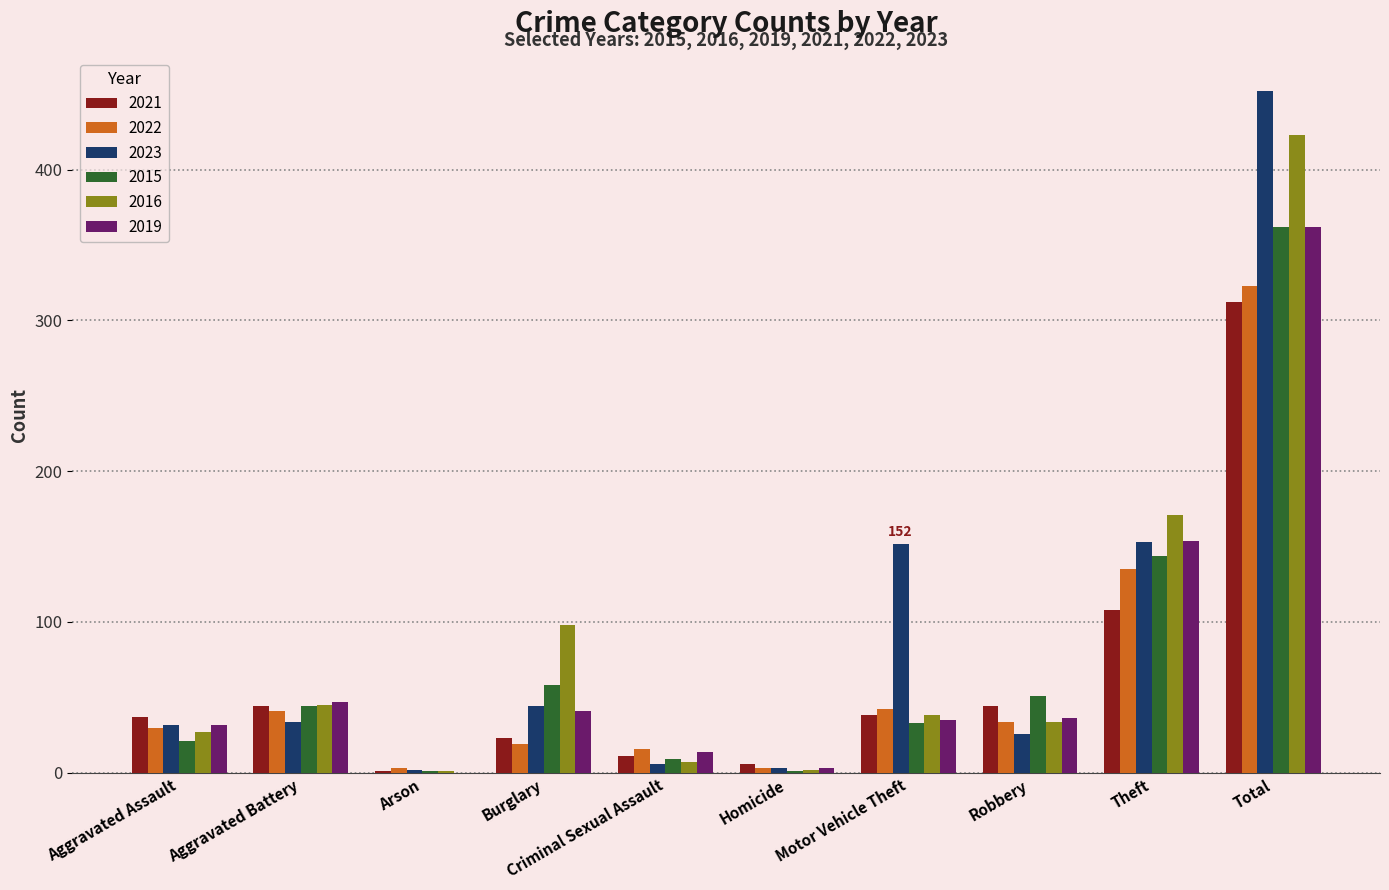

The value of 2015 at Motor Vehicle Theft is 33. True or false?

True